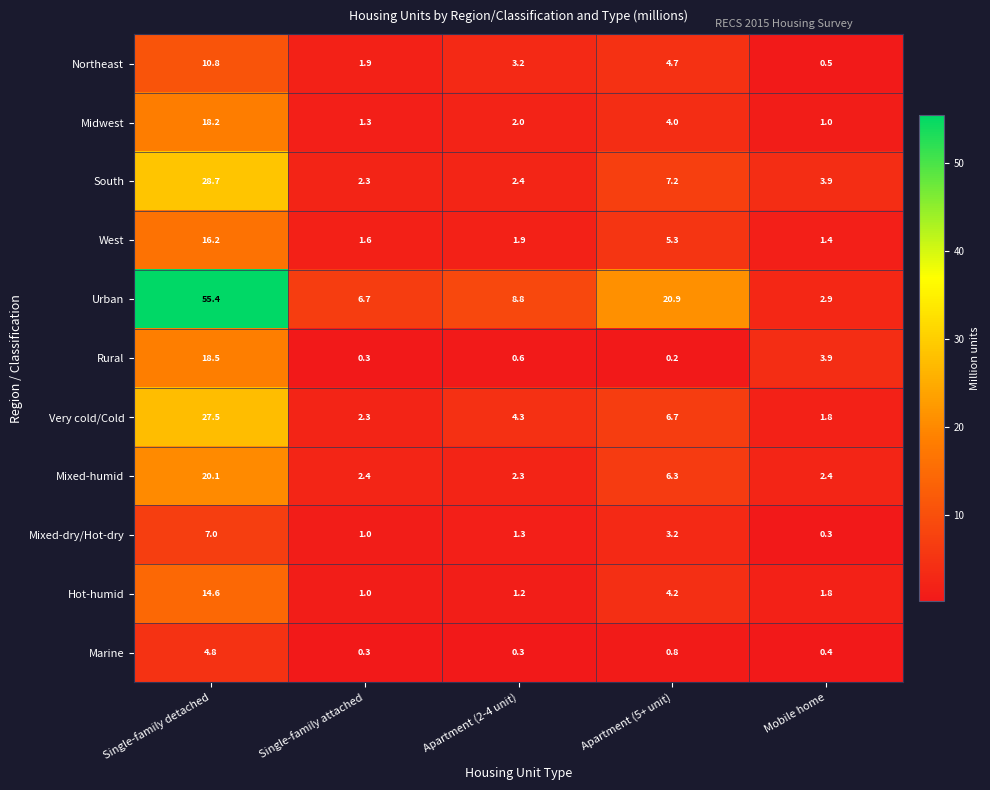

Between Single-family detached and Apartment (5+ unit), which series saw the biggest shift?

Urban